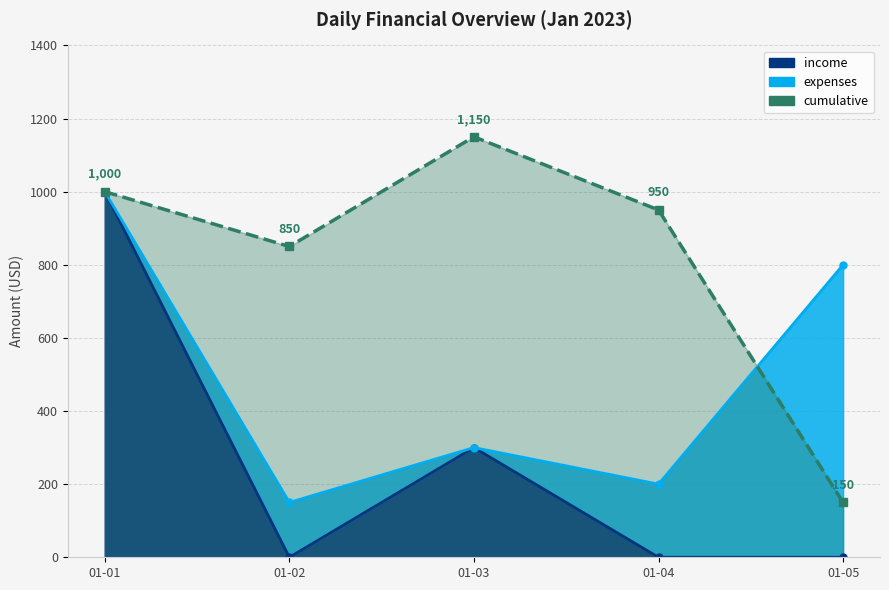

Between 01-01 and 01-05, which series saw the biggest shift?

income